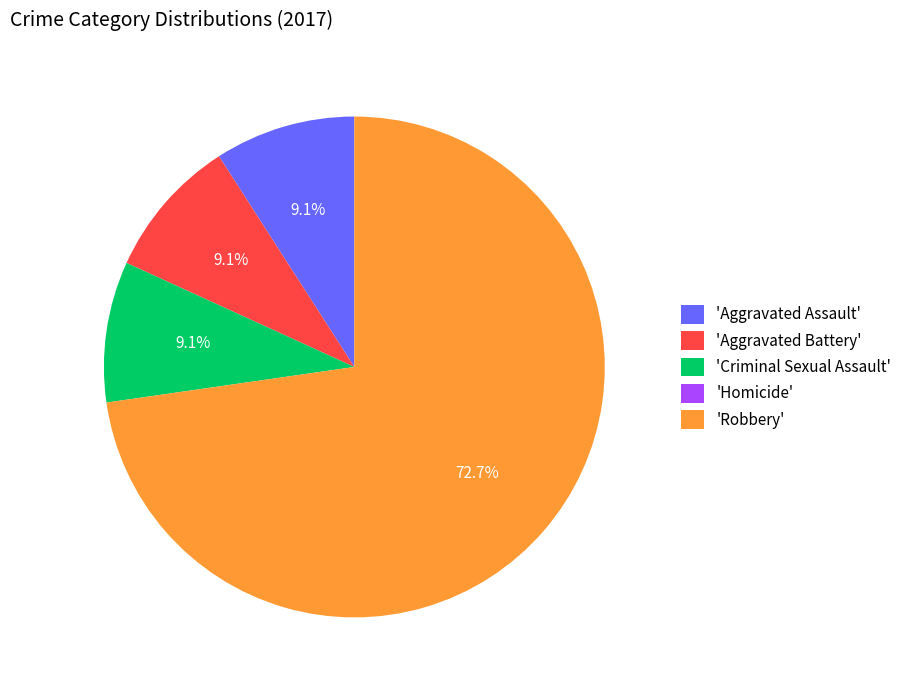

Combined, do 'Aggravated Assault' and 'Criminal Sexual Assault' account for over 50%?

No